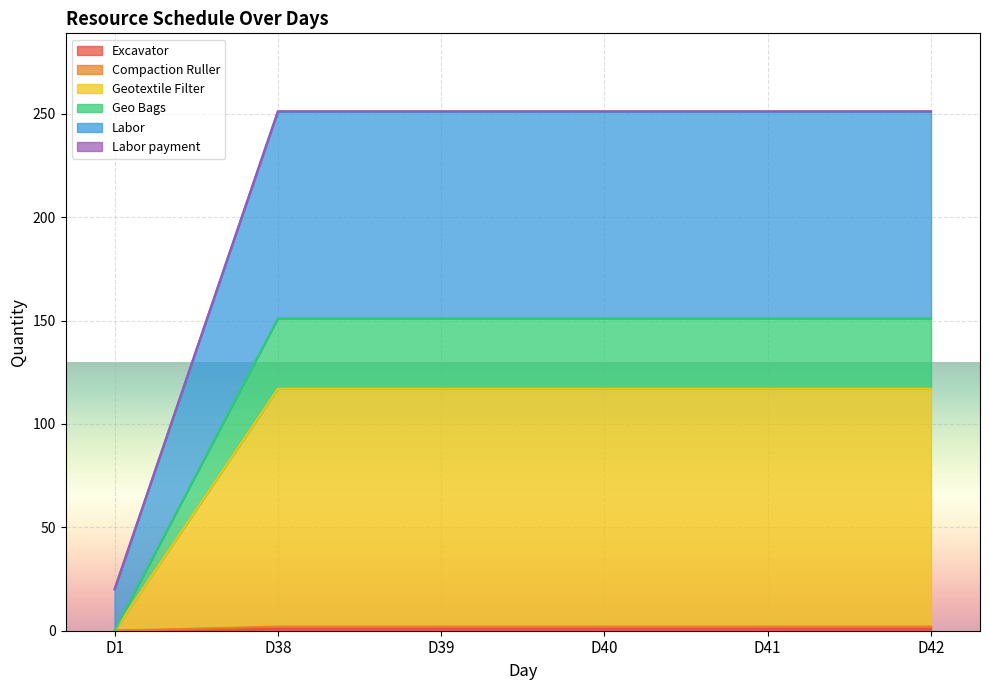

True or false: Labor and Geotextile Filter cross at least once.

False